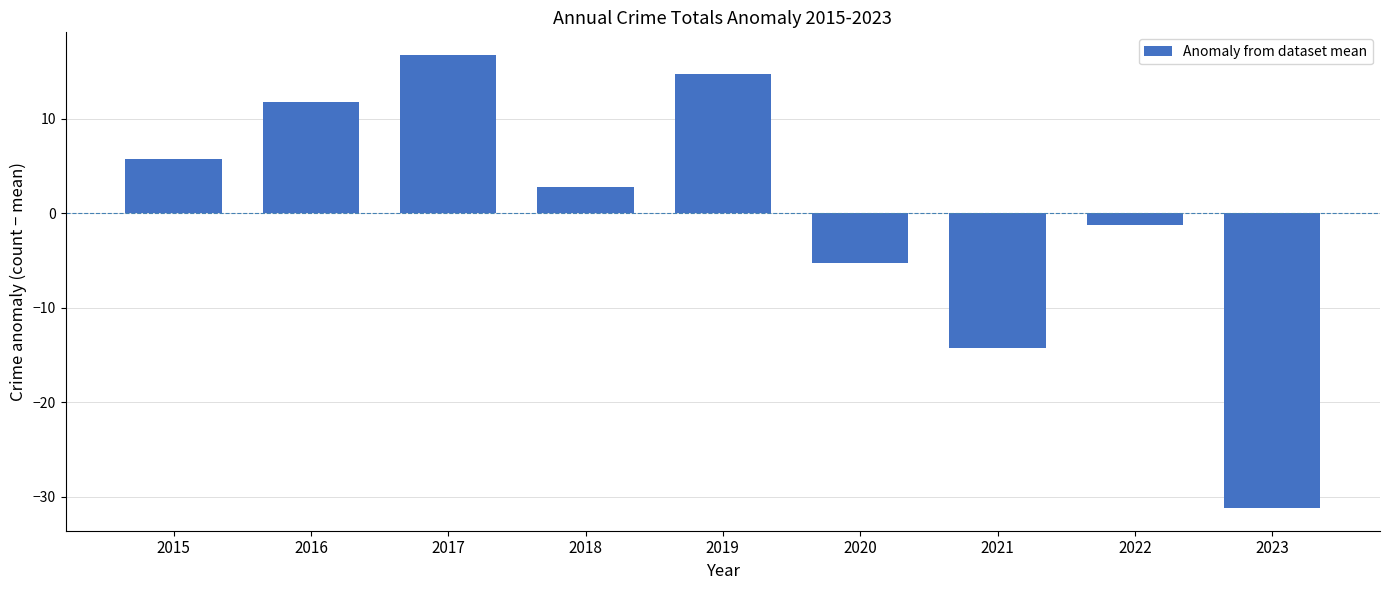

What is the change in value from 2021 to 2023?

-17.0